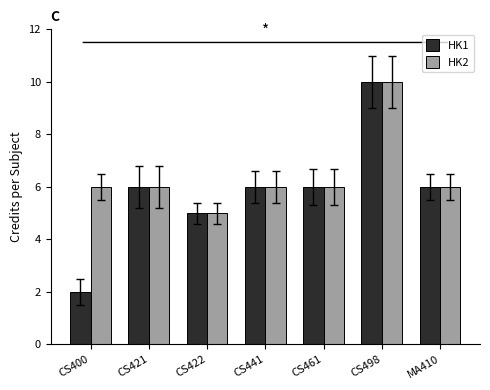

What is the total value across all series at CS422?

10